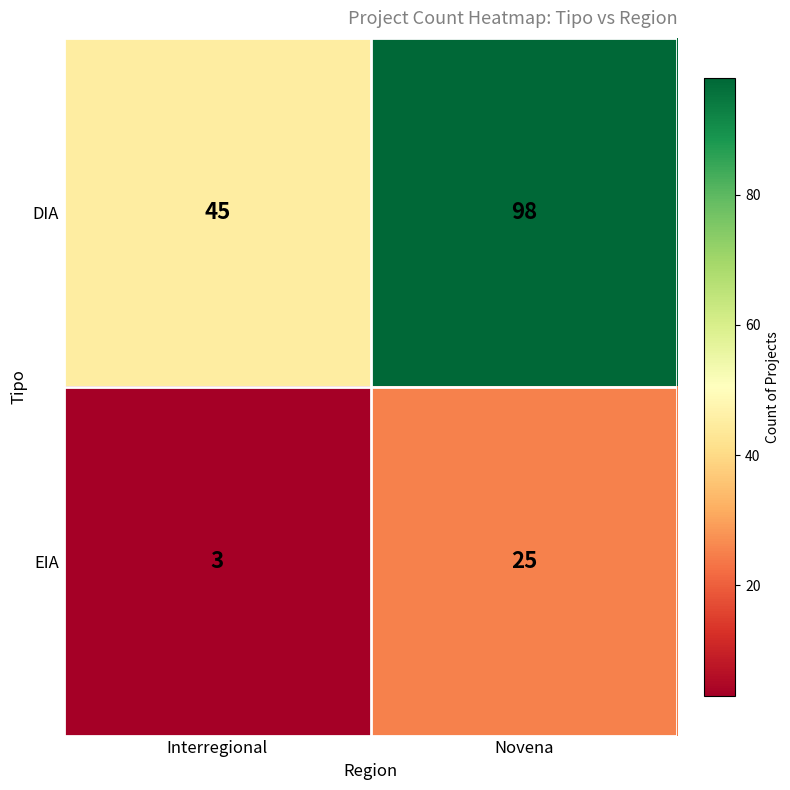

Which series changed the most between Interregional and Novena?

DIA